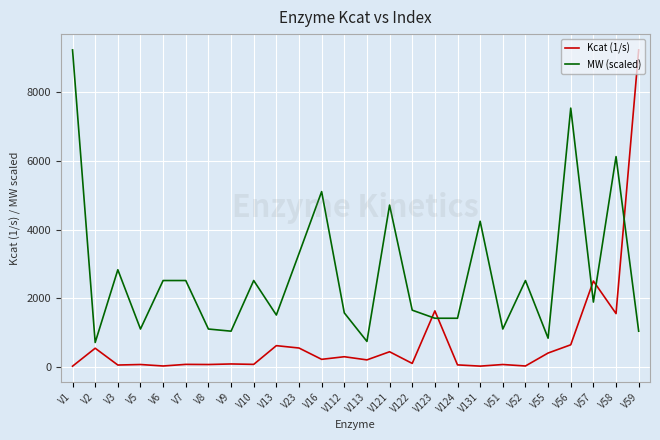

What is the approximate value of Kcat (1/s) at V51?

65.0